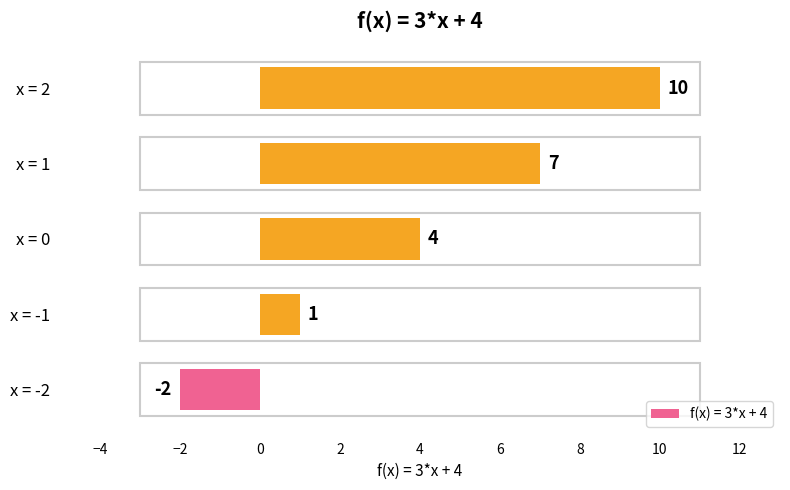

What is the minimum value shown in the chart?

-2